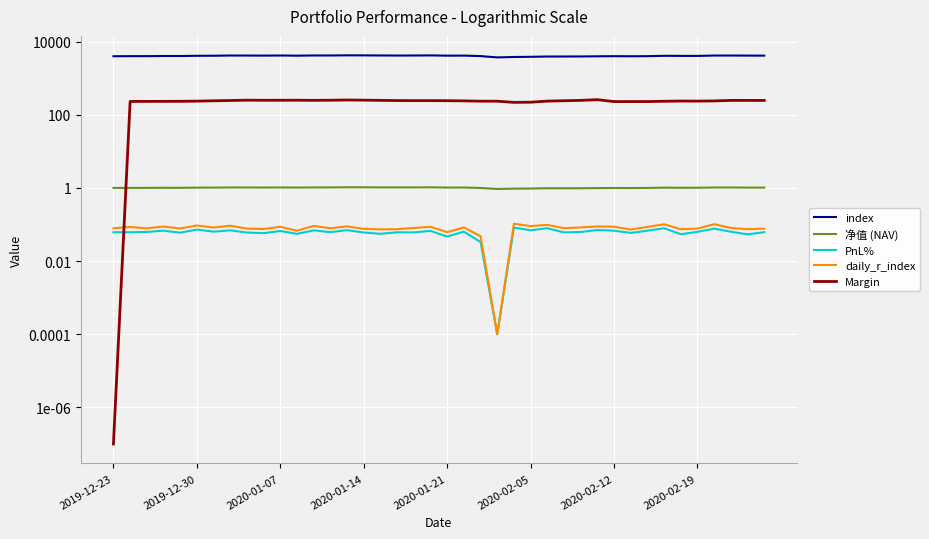

True or false: index and 净值 (NAV) cross at least once.

False